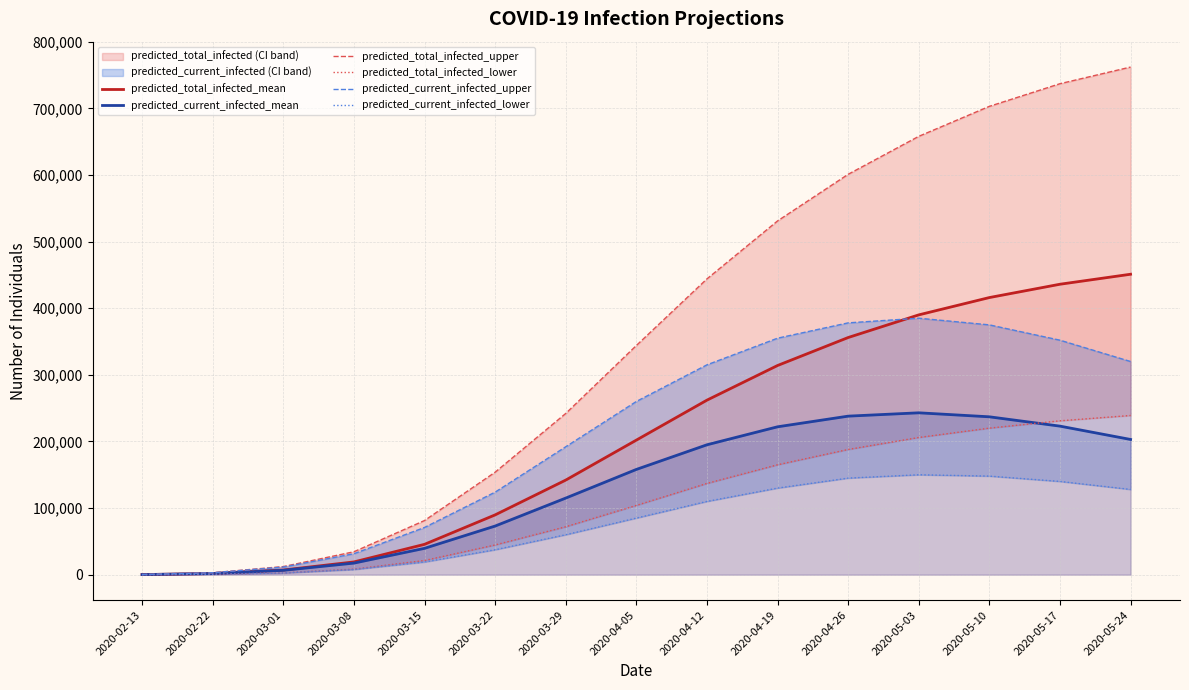

What is the total value across all series at 2020-03-29?

823000